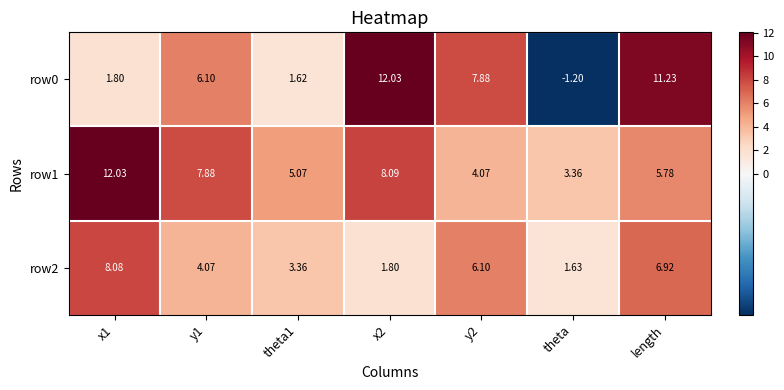

Is the value of row2 at y2 greater than the value of row0 at y2?

No